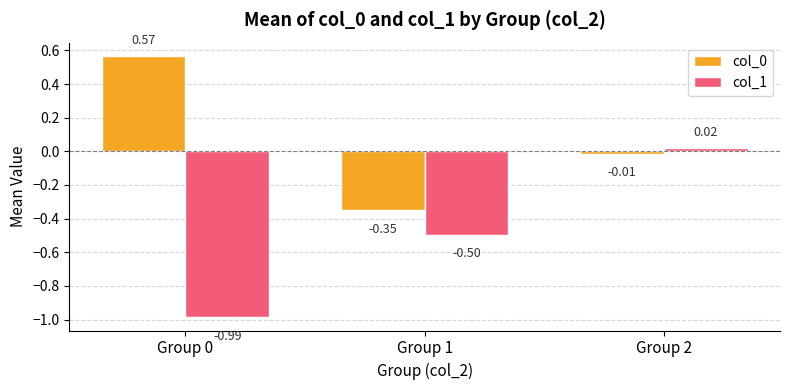

How many data points in col_1 are less than 0?

2